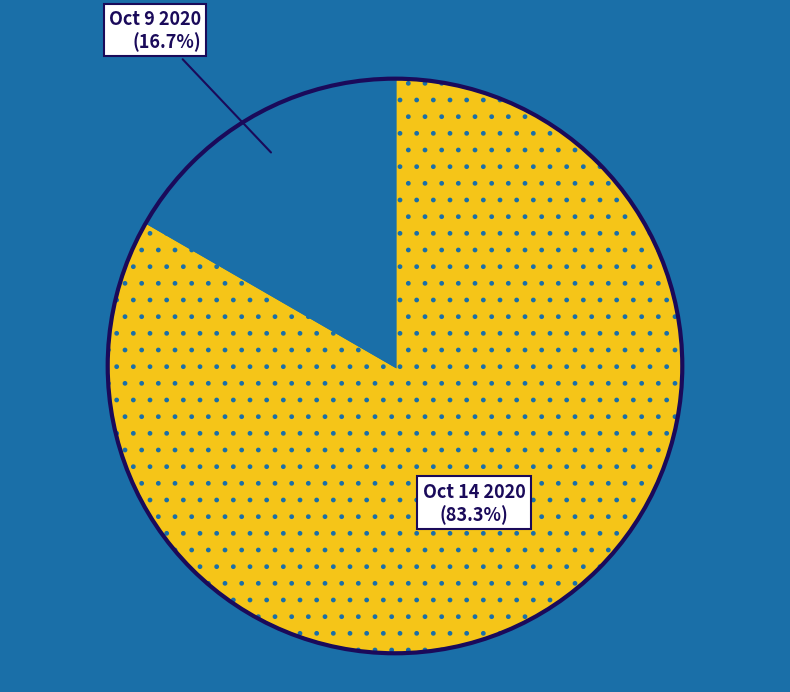

How many slices are in this pie chart?

2